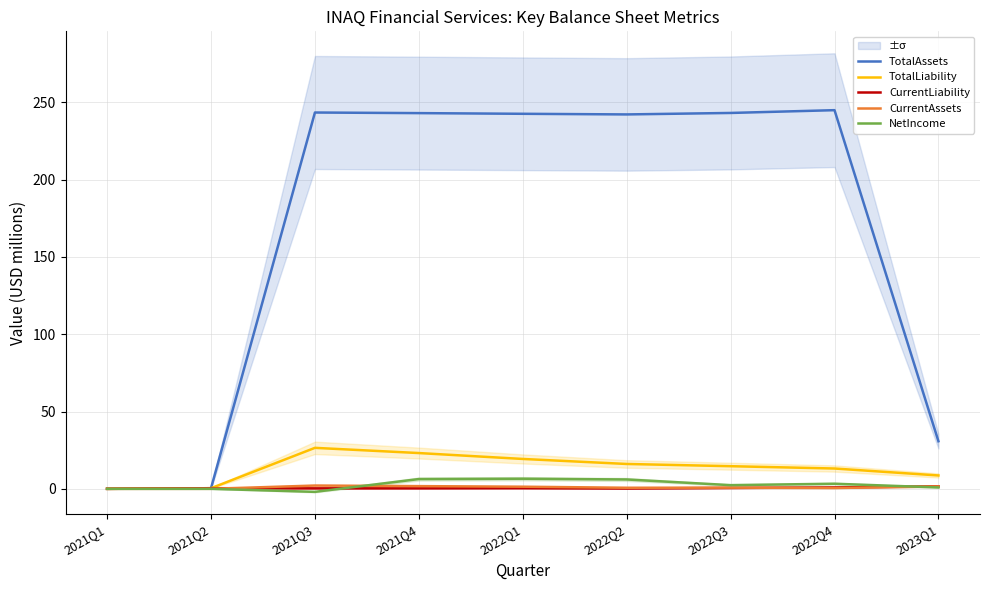

Reading left to right, extract all data points from this chart.

TotalAssets: 2021Q1=0.0	2021Q2=0.4	2021Q3=243.3	2021Q4=242.9	2022Q1=242.5	2022Q2=242.1	2022Q3=243.1	2022Q4=244.9	2023Q1=30.8
TotalLiability: 2021Q1=0.0	2021Q2=0.4	2021Q3=26.5	2021Q4=23.1	2022Q1=19.3	2022Q2=16.1	2022Q3=14.6	2022Q4=13.1	2023Q1=8.6
CurrentLiability: 2021Q1=0.0	2021Q2=0.4	2021Q3=0.3	2021Q4=0.3	2022Q1=0.4	2022Q2=0.2	2022Q3=0.6	2022Q4=0.9	2023Q1=1.7
CurrentAssets: 2021Q1=0.0	2021Q2=0.0	2021Q3=2.1	2021Q4=1.8	2022Q1=1.4	2022Q2=0.7	2022Q3=0.8	2022Q4=0.5	2023Q1=1.6
NetIncome: 2021Q1=0.0	2021Q2=0.0	2021Q3=-2.0	2021Q4=6.3	2022Q1=6.5	2022Q2=6.1	2022Q3=2.4	2022Q4=3.3	2023Q1=0.9